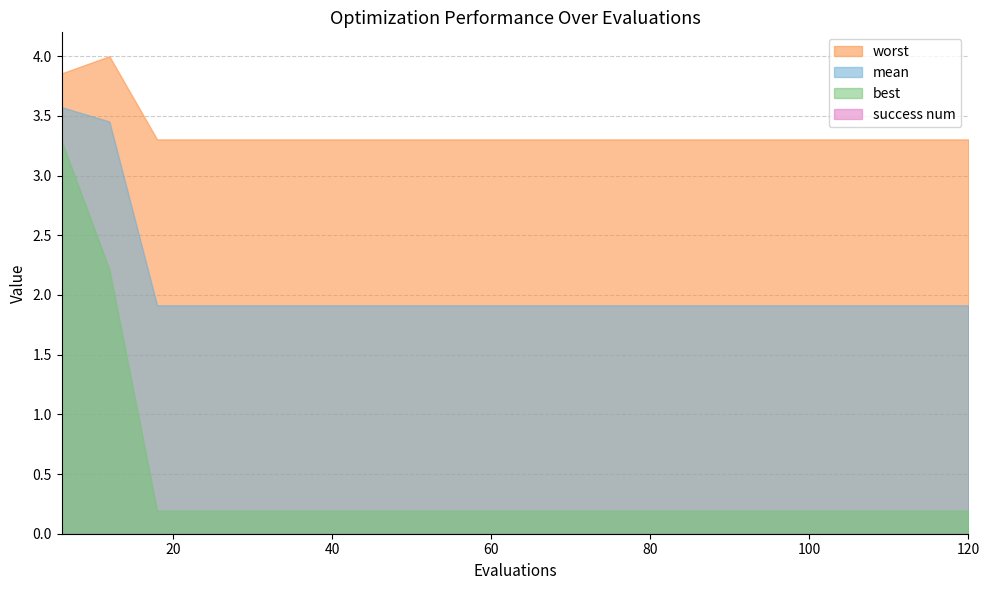

Which series has the largest total across all categories?

worst